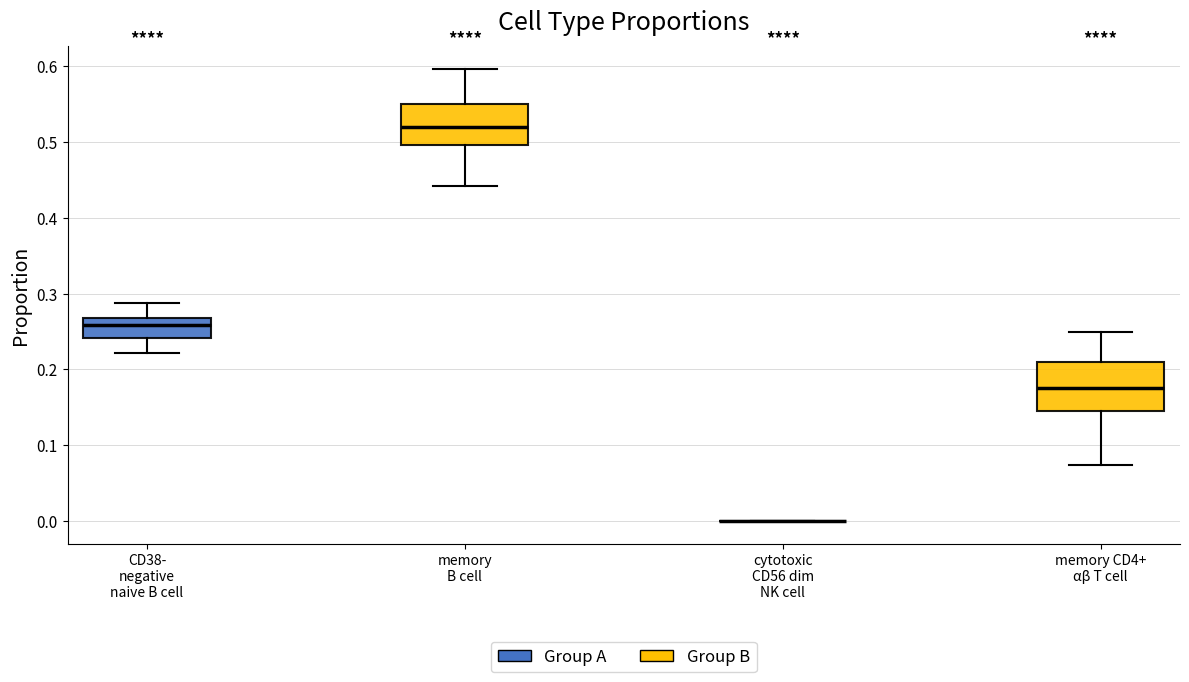

Which box is the tallest, from its lower edge to its upper edge?

memory CD4+ αβ T cell